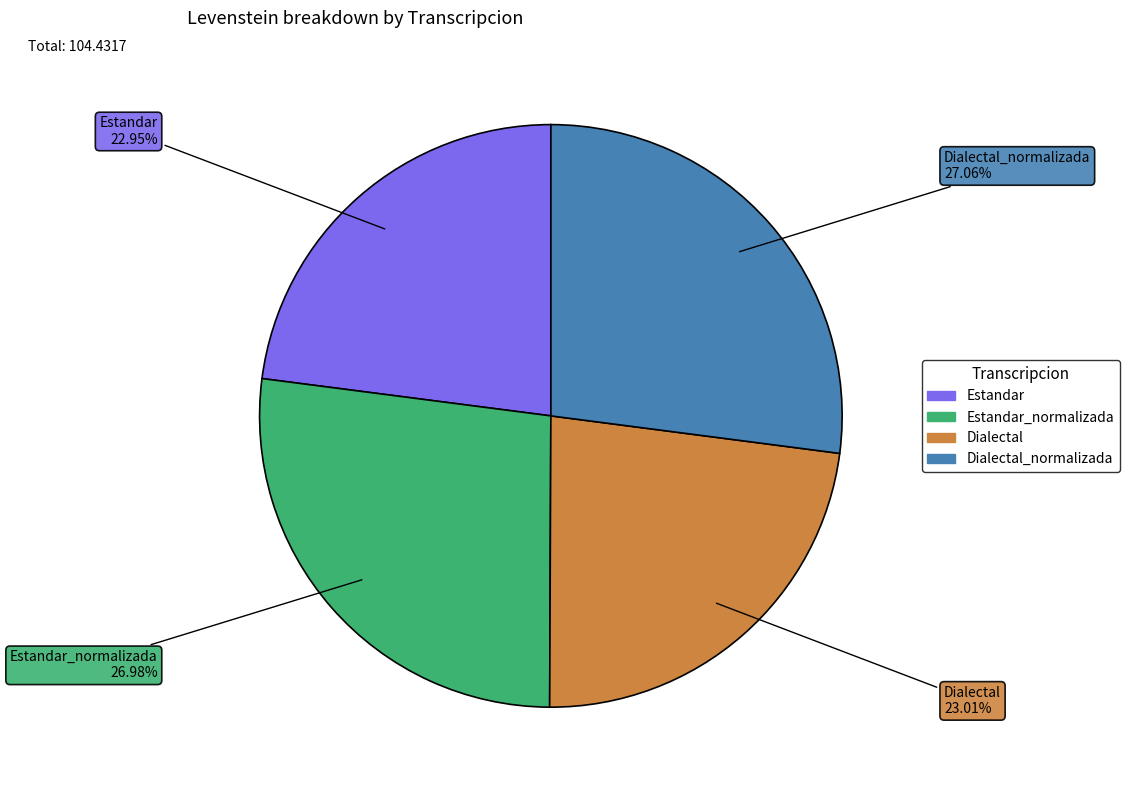

How many slices are in this pie chart?

4